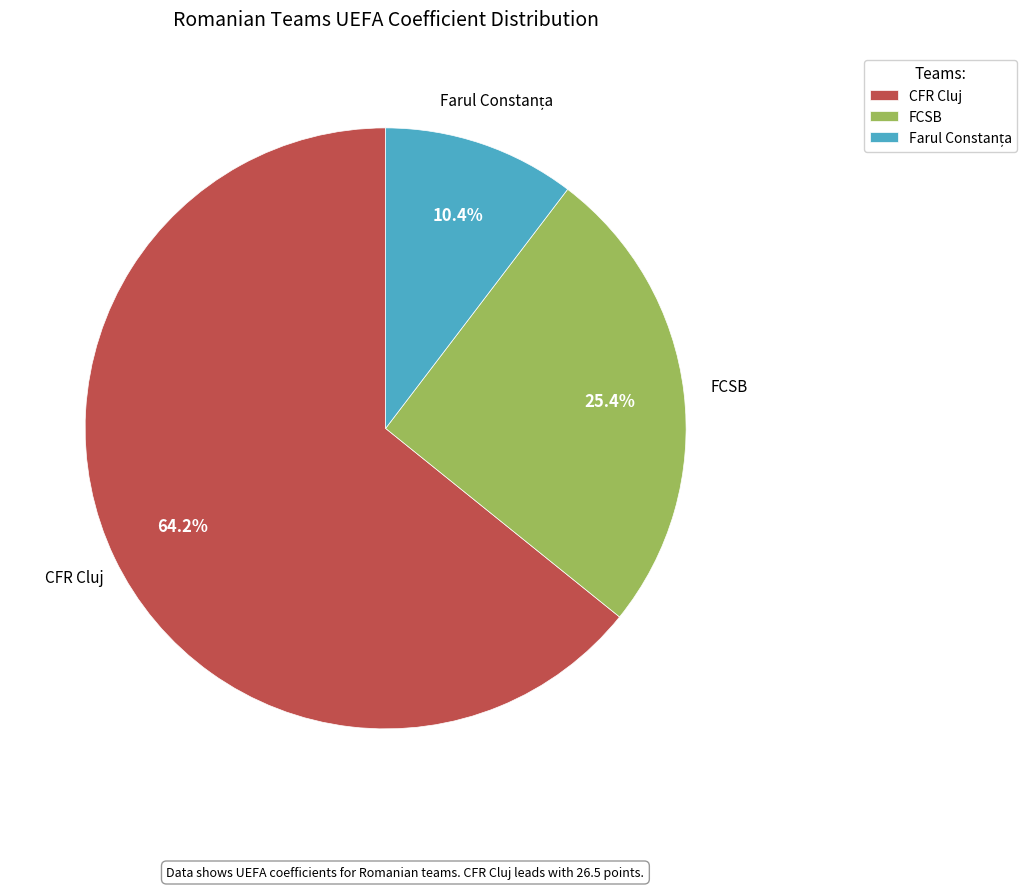

To the nearest percent, what is the difference between the CFR Cluj and FCSB slice percentages?

39%